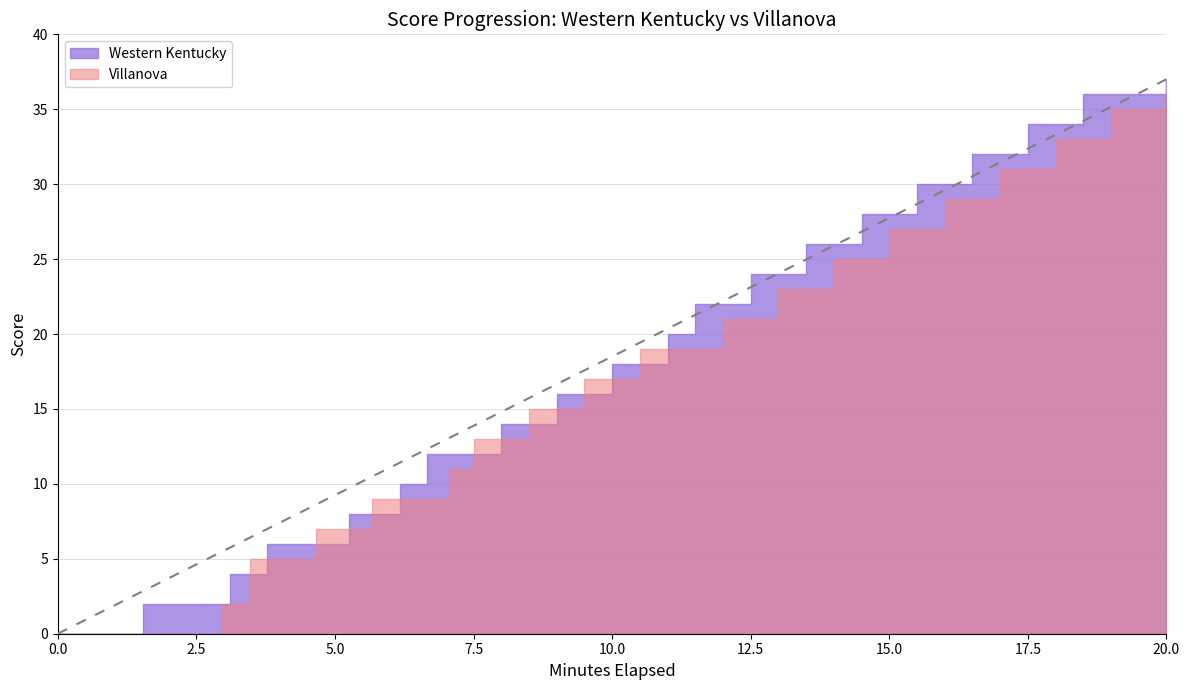

Does the chart have visible grid lines?

Yes